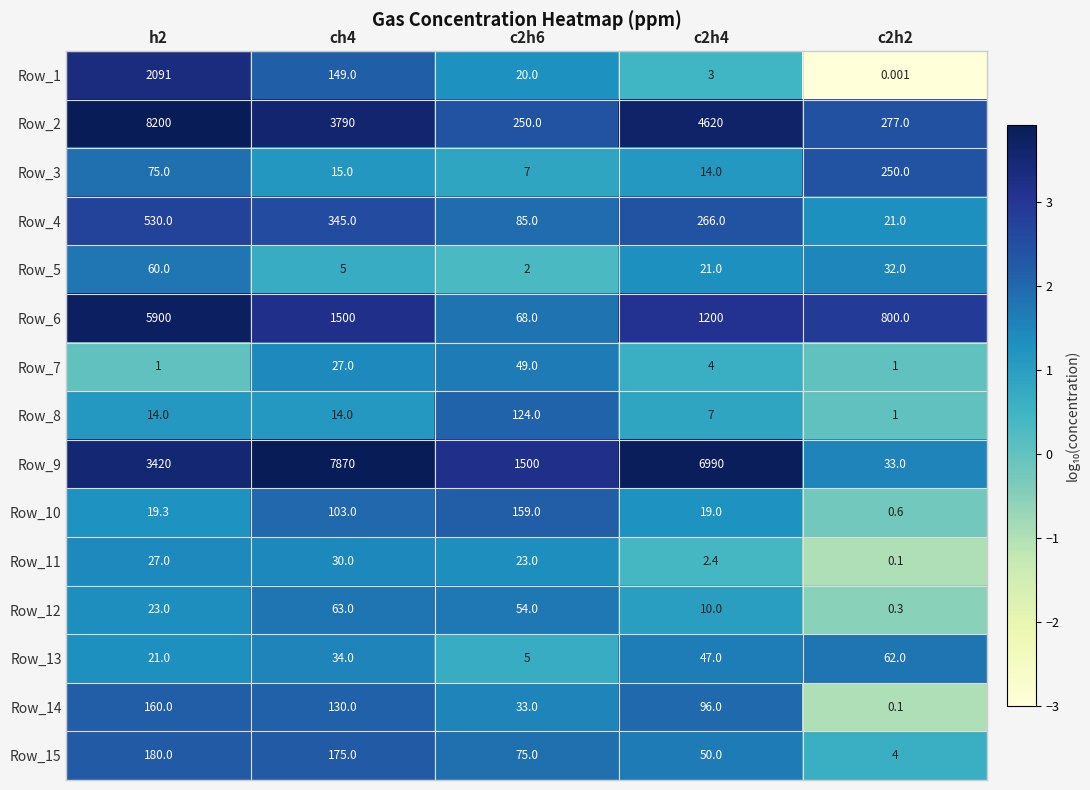

Is the value of Row_1 at ch4 greater than the value of Row_9 at h2?

No